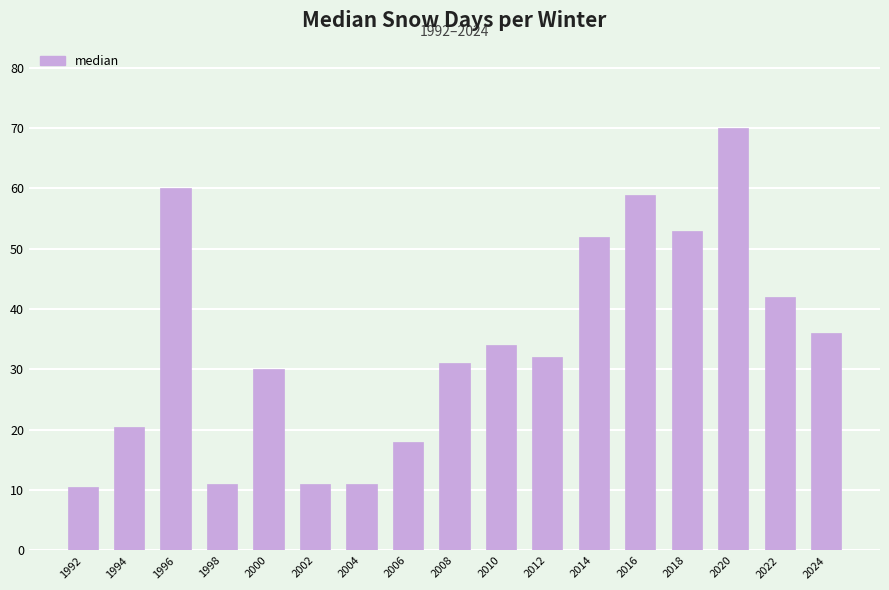

What is the value of the 6th bar from the left?

11.0